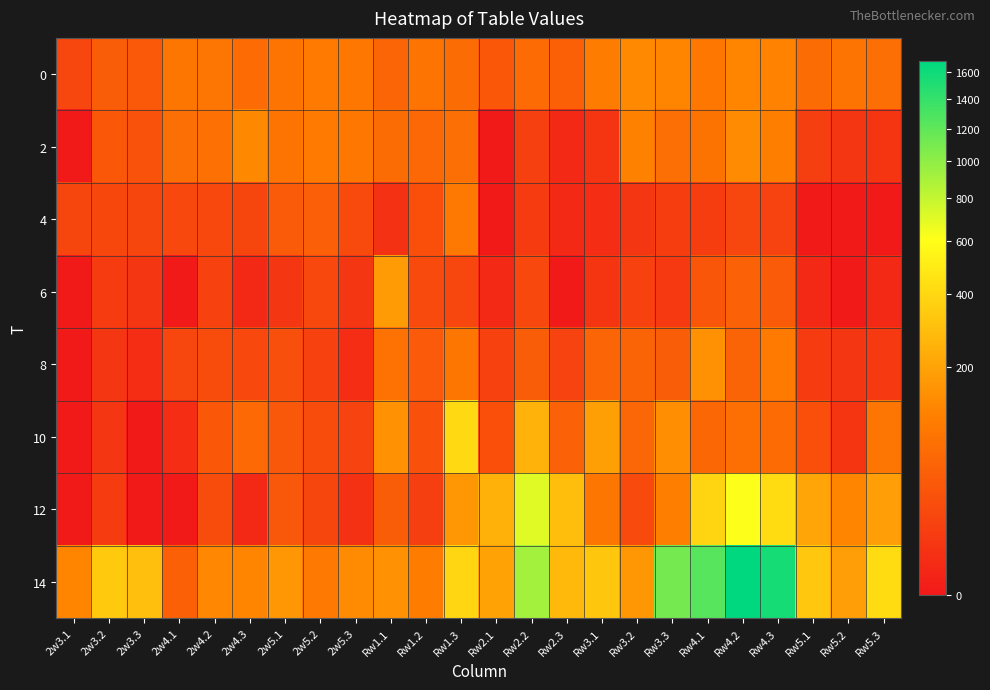

Which series has the largest total across all categories?

14